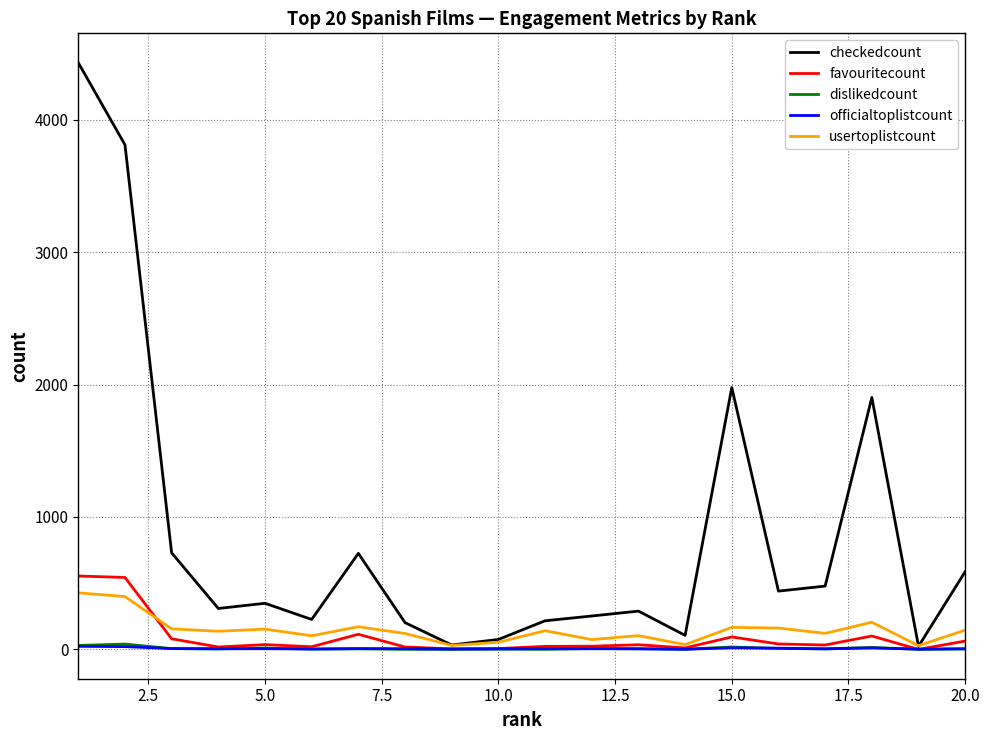

What is the highest value of the officialtoplistcount series?

23